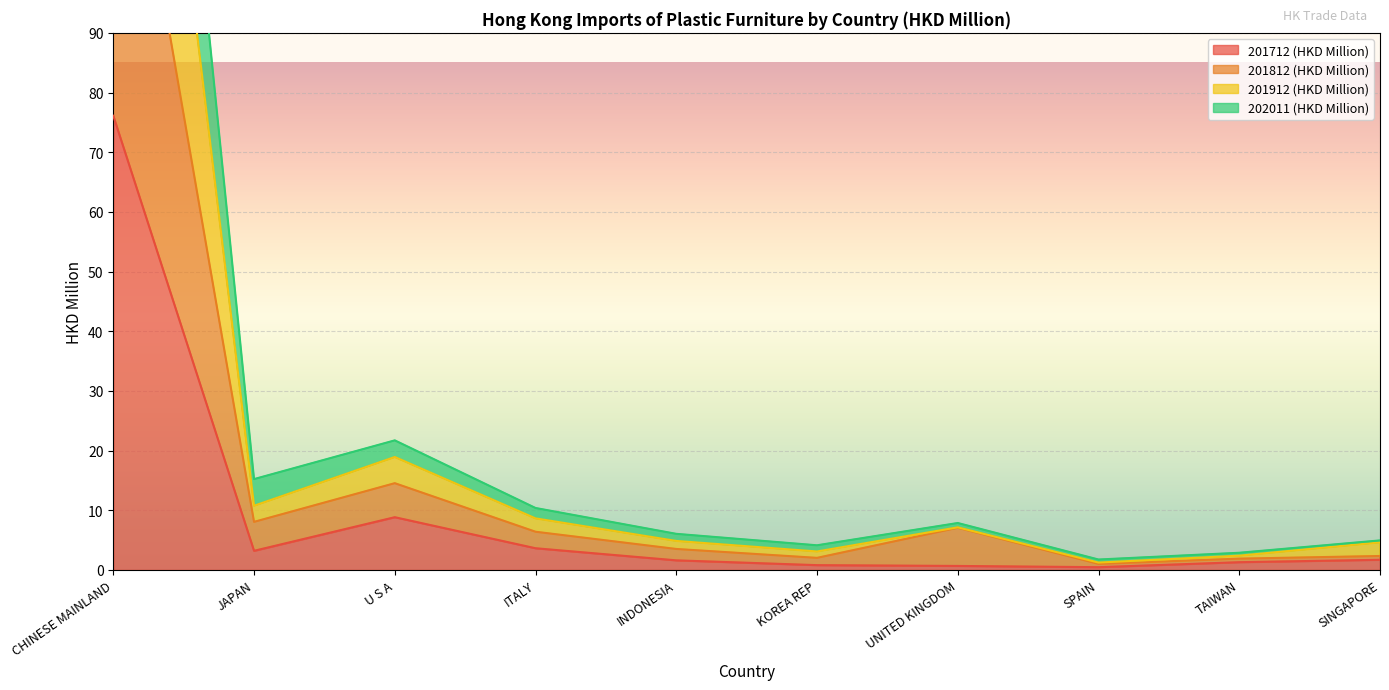

True or false: 201712 (HKD Million) has more than 0 points higher than both neighbors.

True